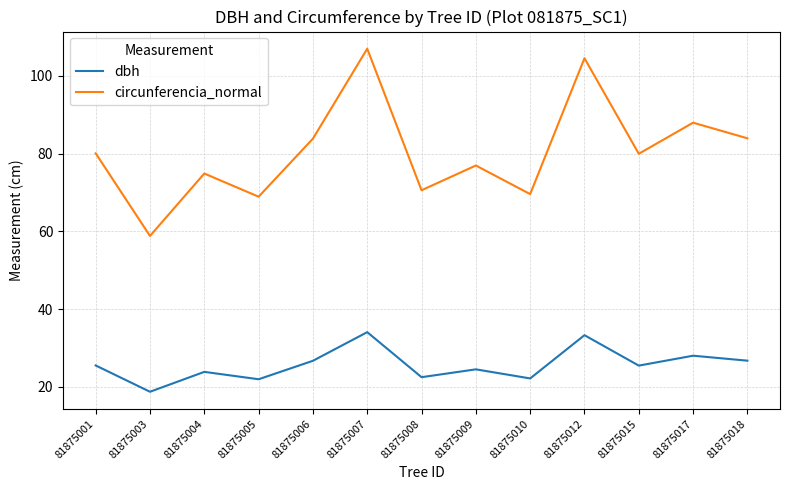

Rank the series by their maximum value, from highest to lowest.

circunferencia_normal, dbh